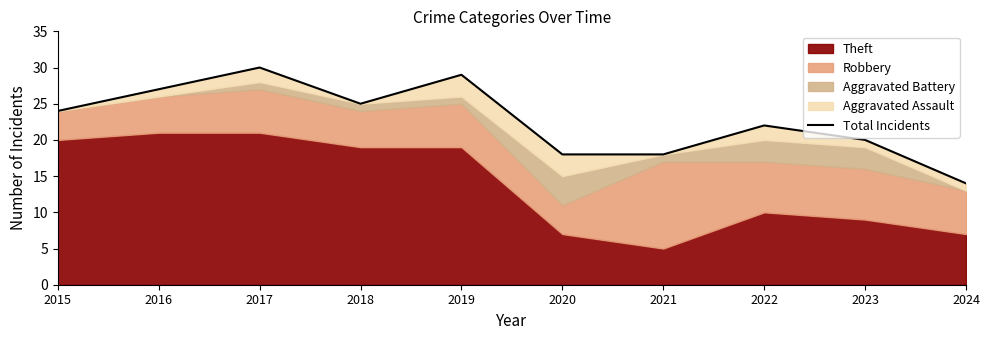

Between 2019 and 2018, which is larger?

2019